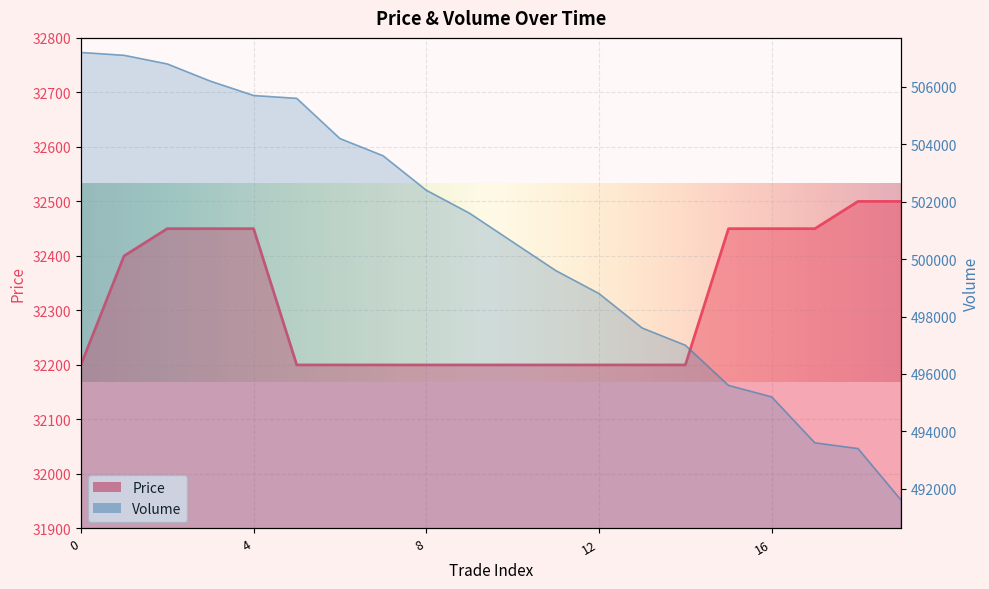

Is the value of Volume at 10 greater than the value of Price at 7?

Yes